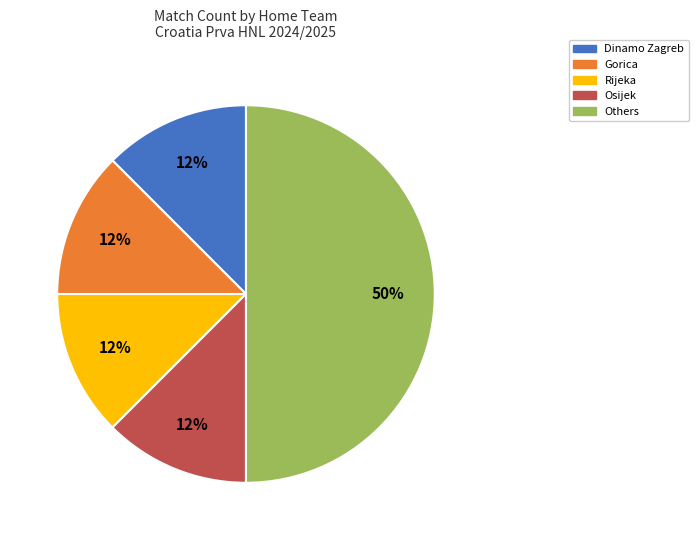

To the nearest percent, what is the average slice percentage?

20%